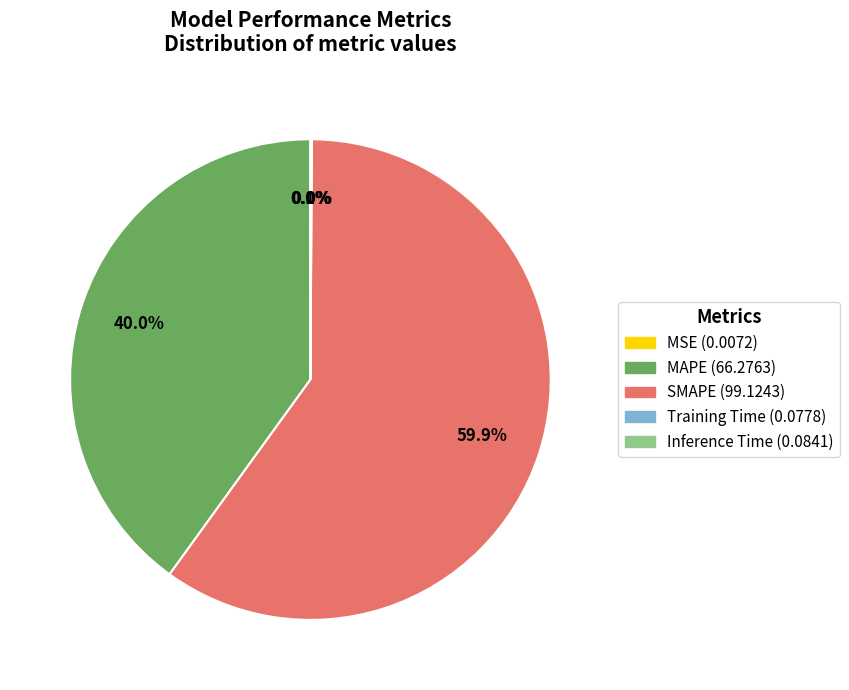

Does any single category account for the majority?

Yes